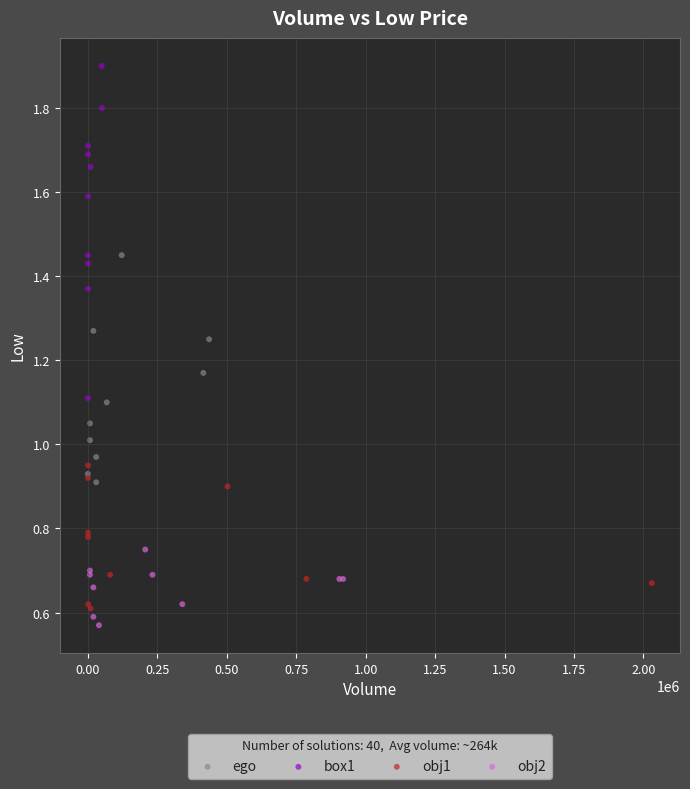

Which series reaches the maximum Y coordinate?

box1